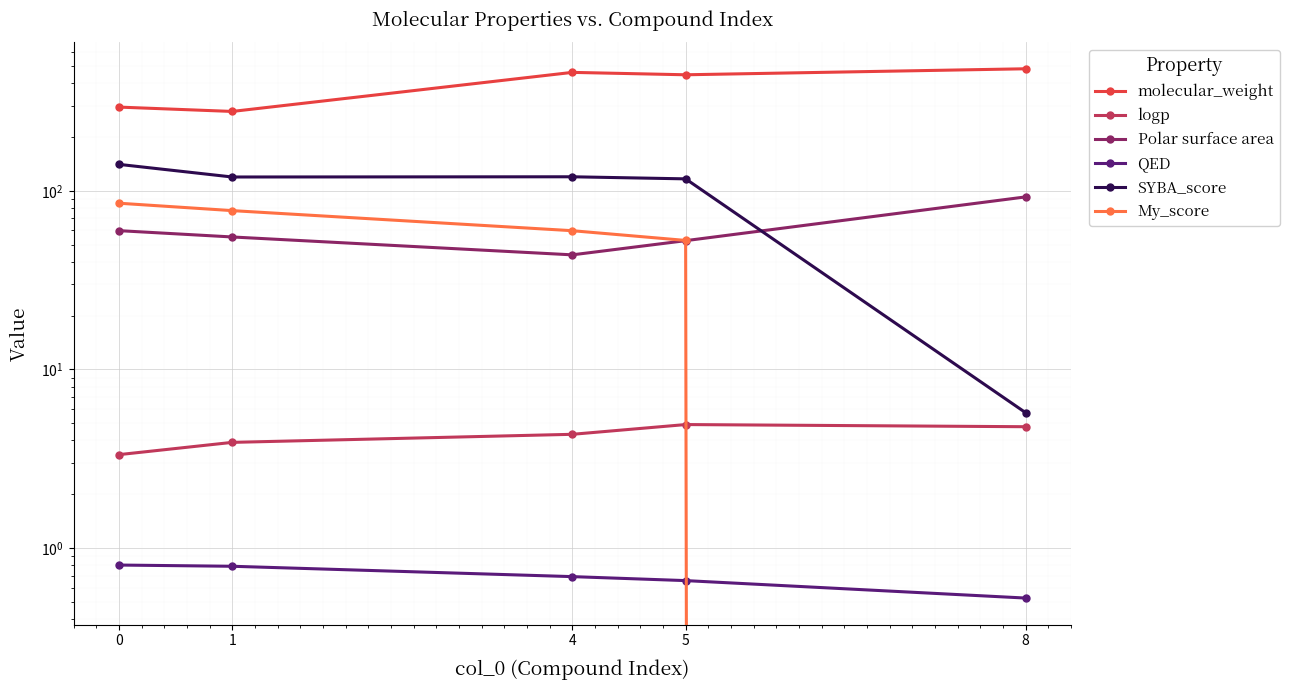

At which label is QED closest to 0?

8